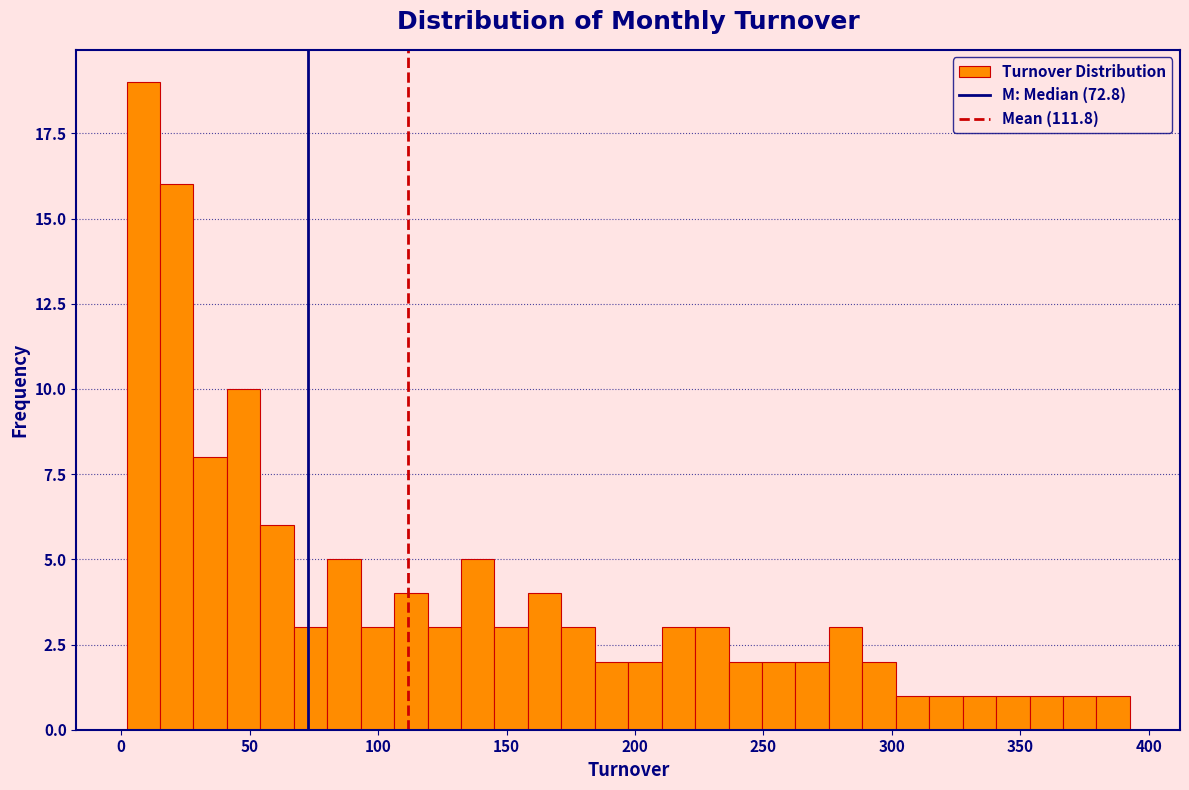

Around what value on the x-axis is the tallest bar? Give the approximate position of its centre, as read against the axis.

10